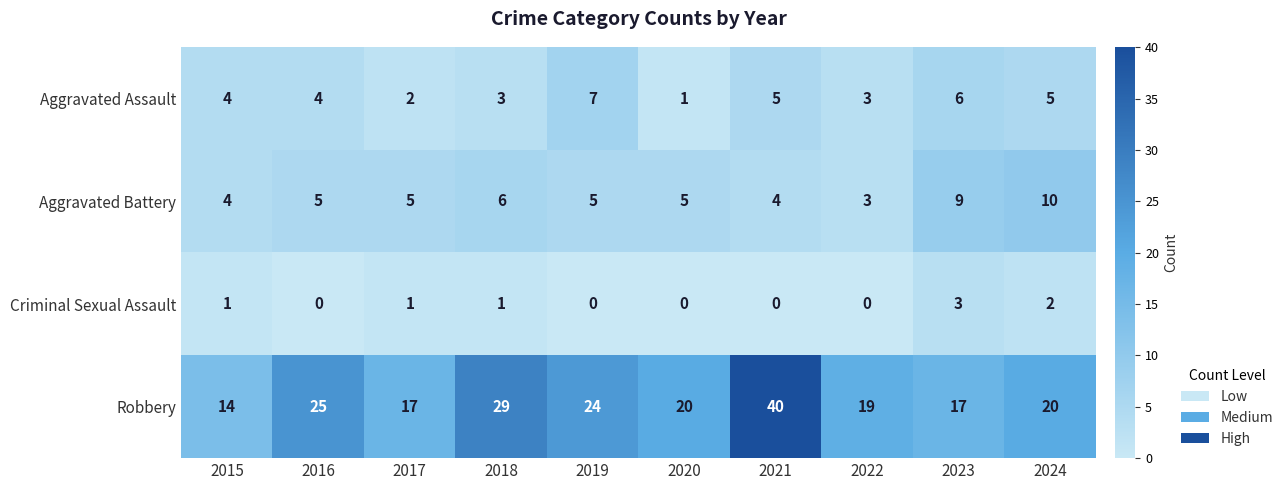

At which category is the sum across all series the highest?

2021